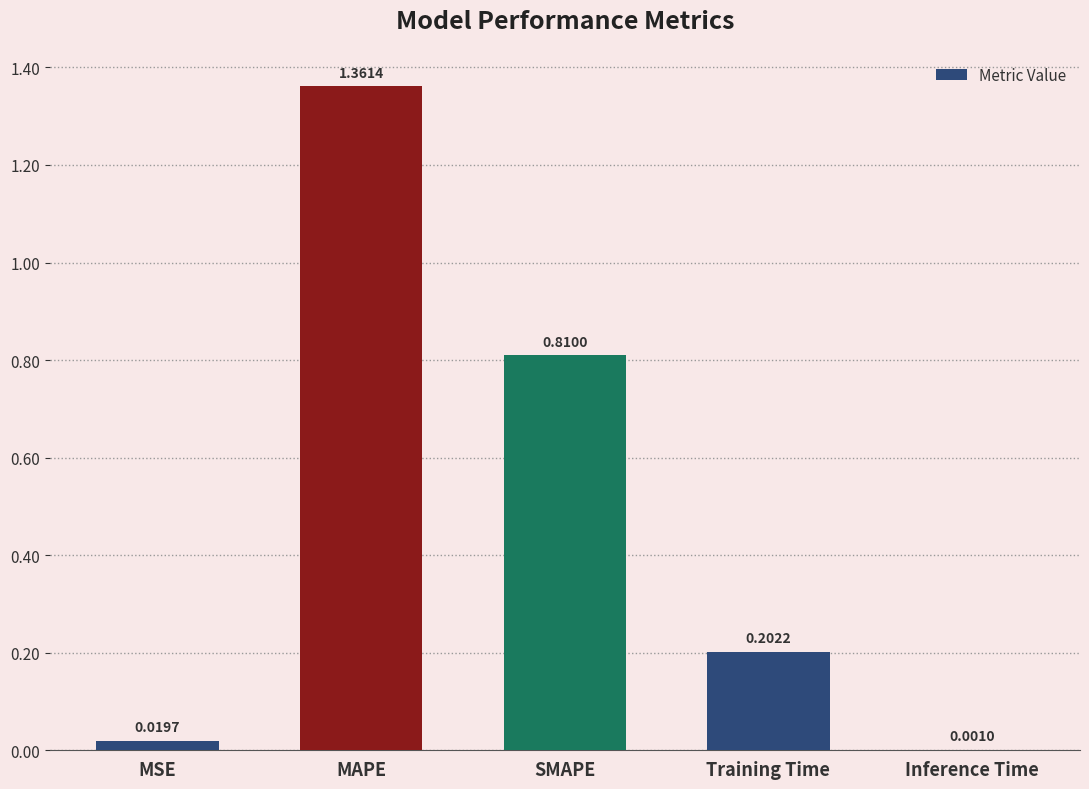

Which has a higher value, Inference Time or MSE?

MSE